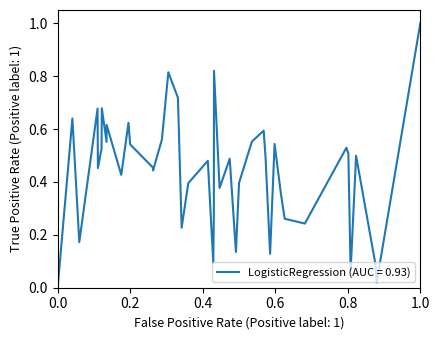

What is the difference between the maximum and minimum values?

1.0